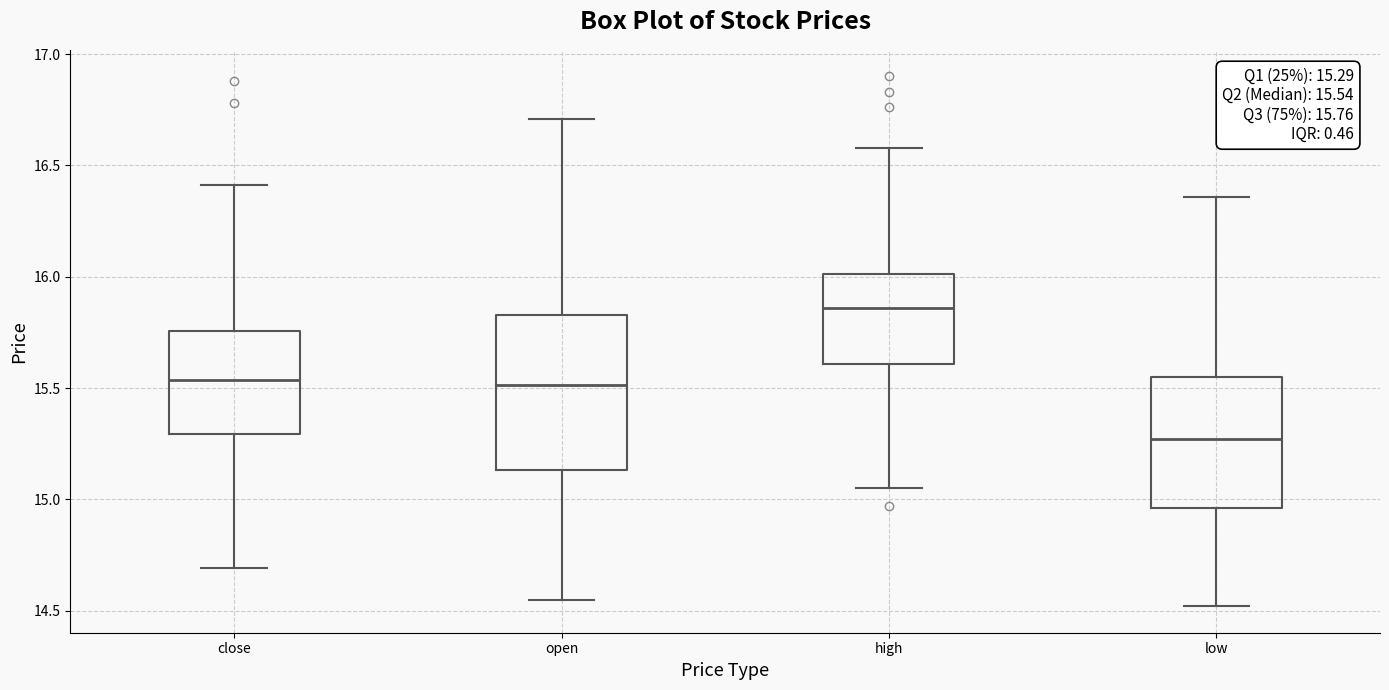

Which box is the tallest, from its lower edge to its upper edge?

open